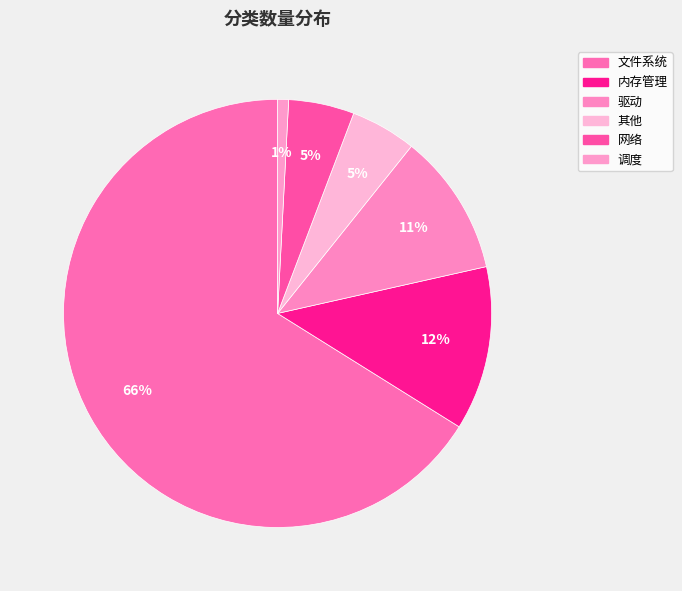

How many segments does this pie chart have?

6